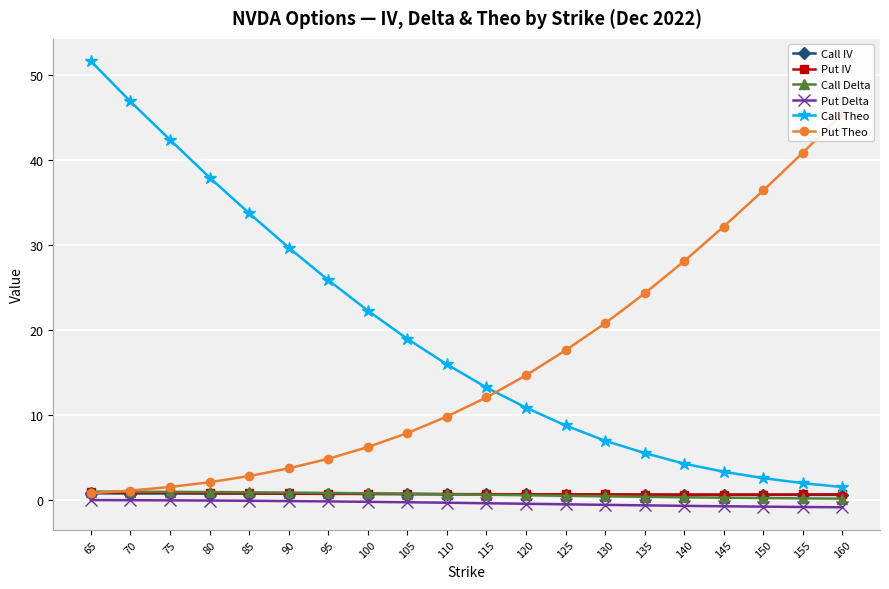

Where is Put Delta nearest to the value 0?

65